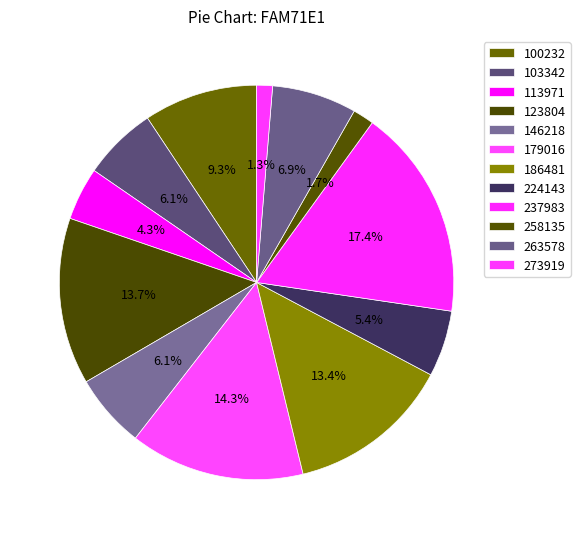

What percentage is NOT represented by 237983?

82.6%